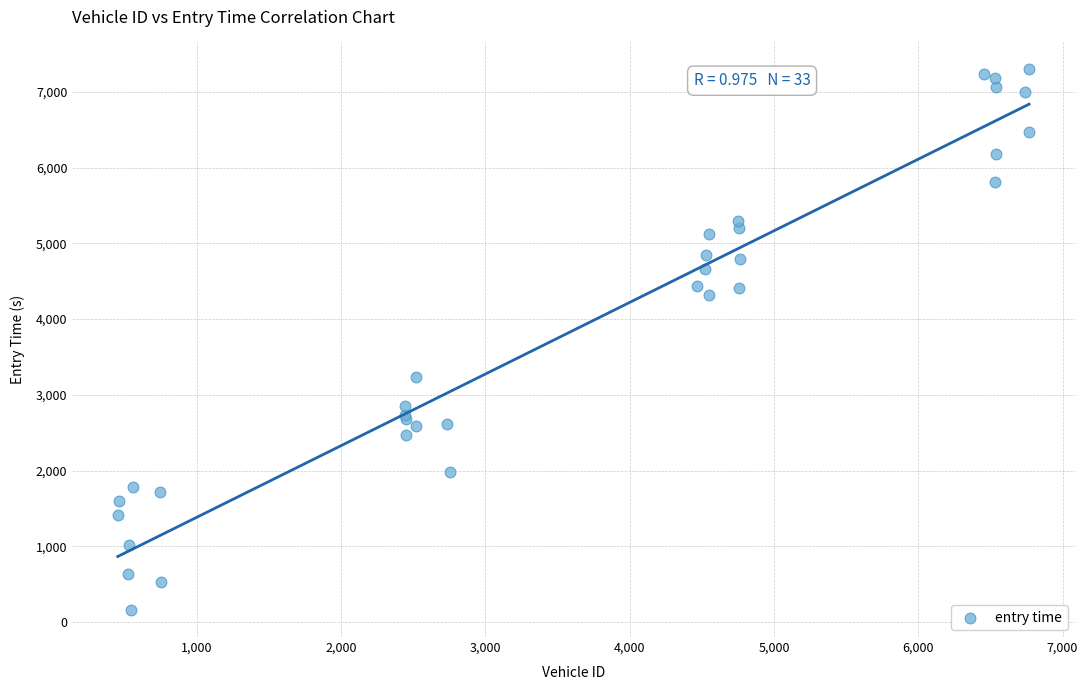

What Y value in the scatter plot is closest to 3727?

3236.5